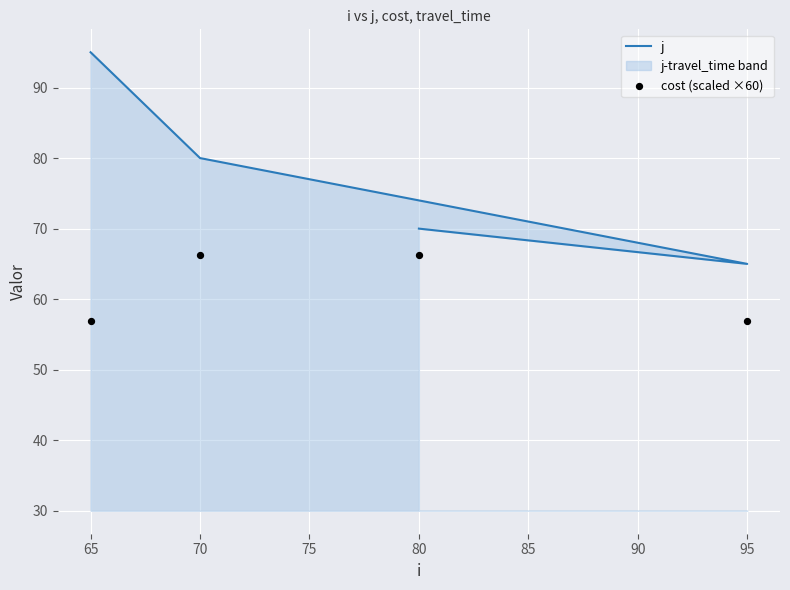

Which series has the largest Y range (max minus min)?

j